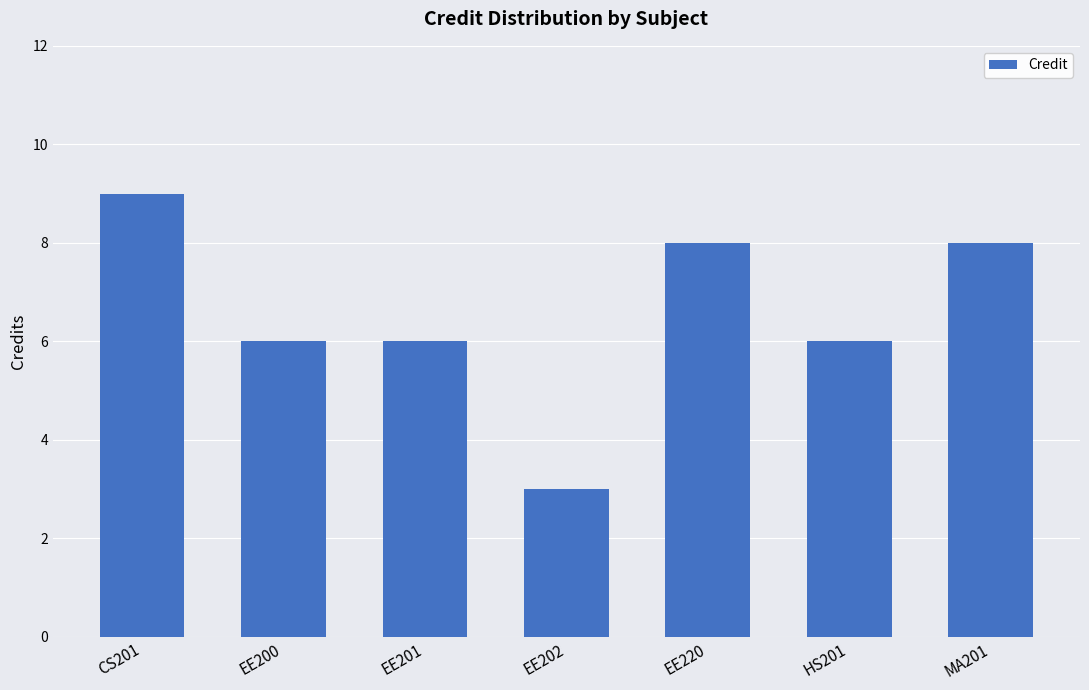

The chart shows a value of 10 at EE200. True or false?

False